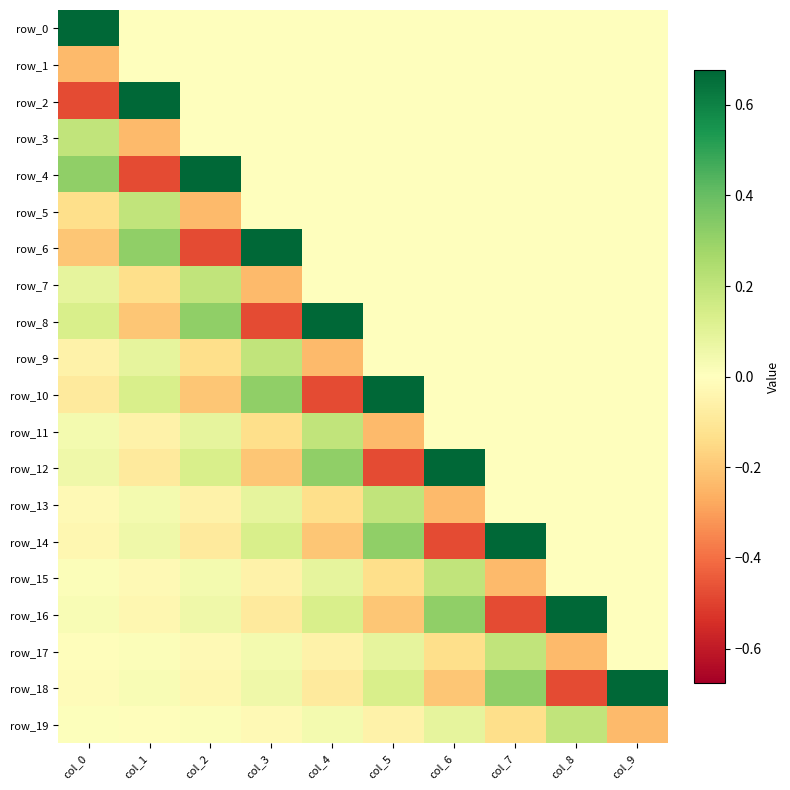

What is the difference between the second highest and second lowest values in the row_13 series?

0.2